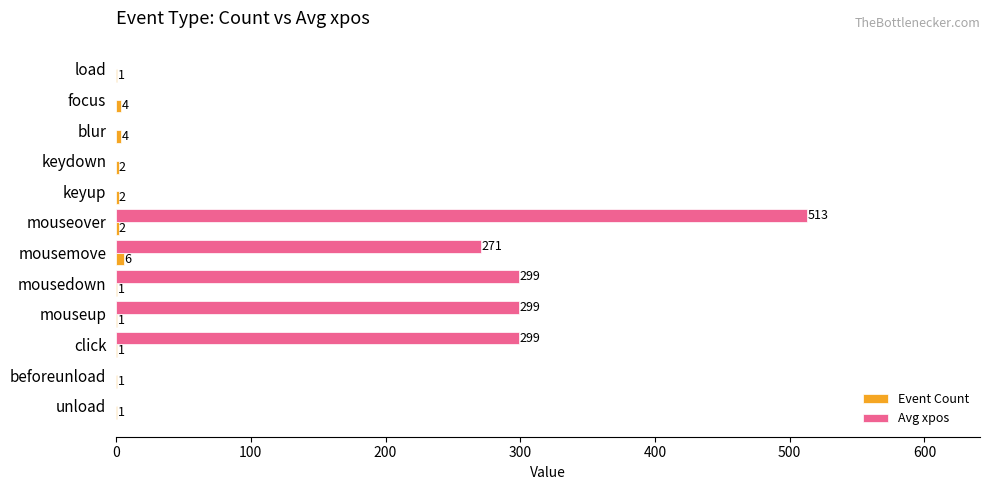

Which series has the largest total across all categories?

Avg xpos